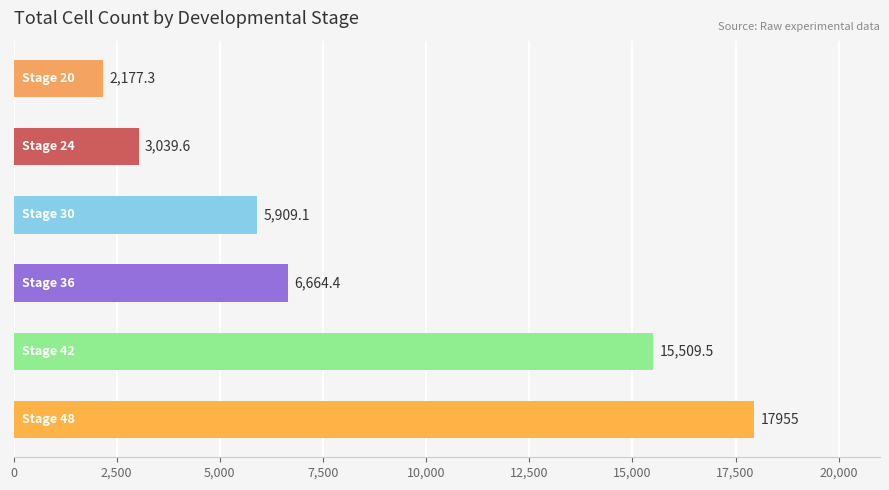

What is the sum of all values?

51254.9